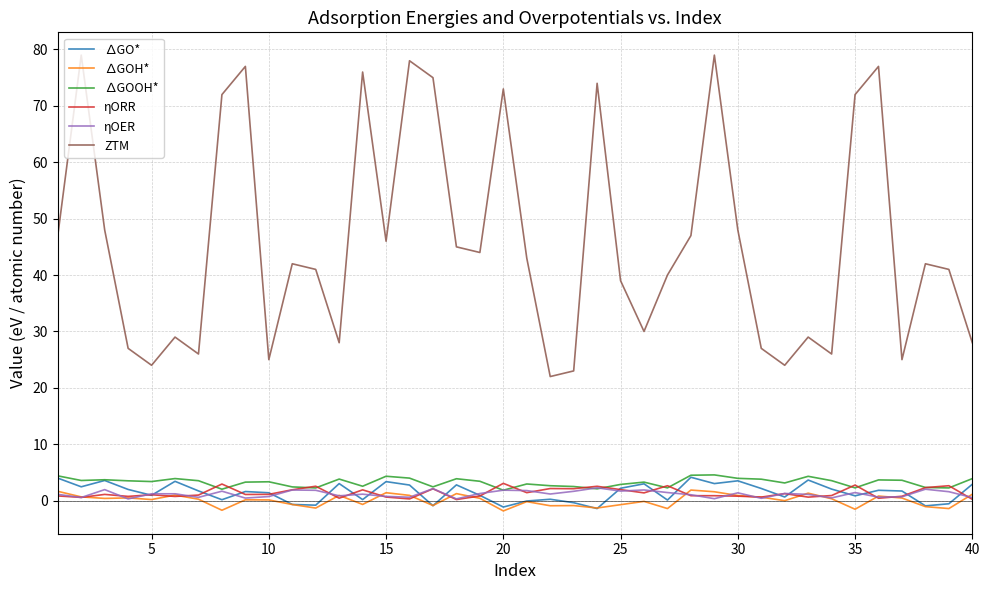

True or false: ∆GOH* and ∆GOOH* intersect in this chart.

False